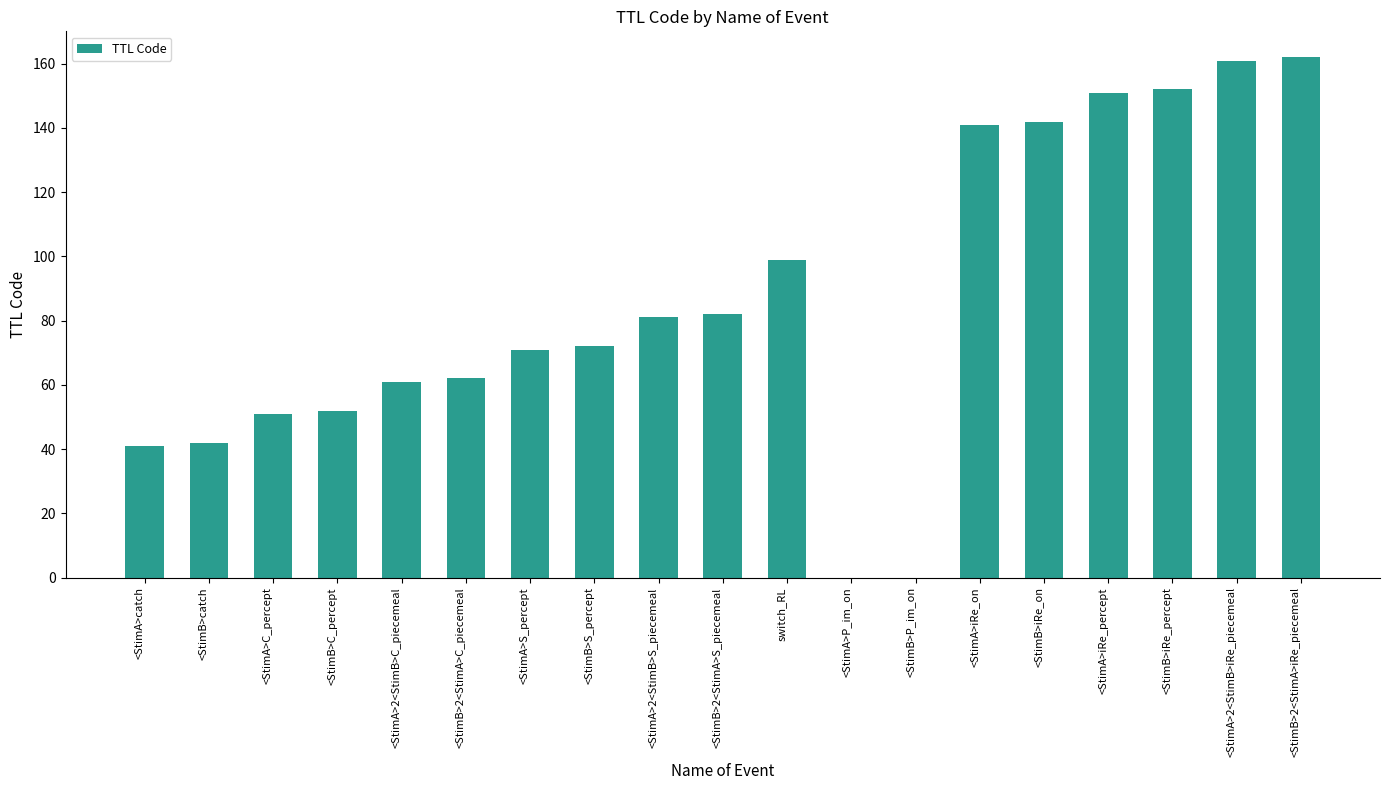

The chart shows a value of 152 at <StimB>iRe_percept. True or false?

True